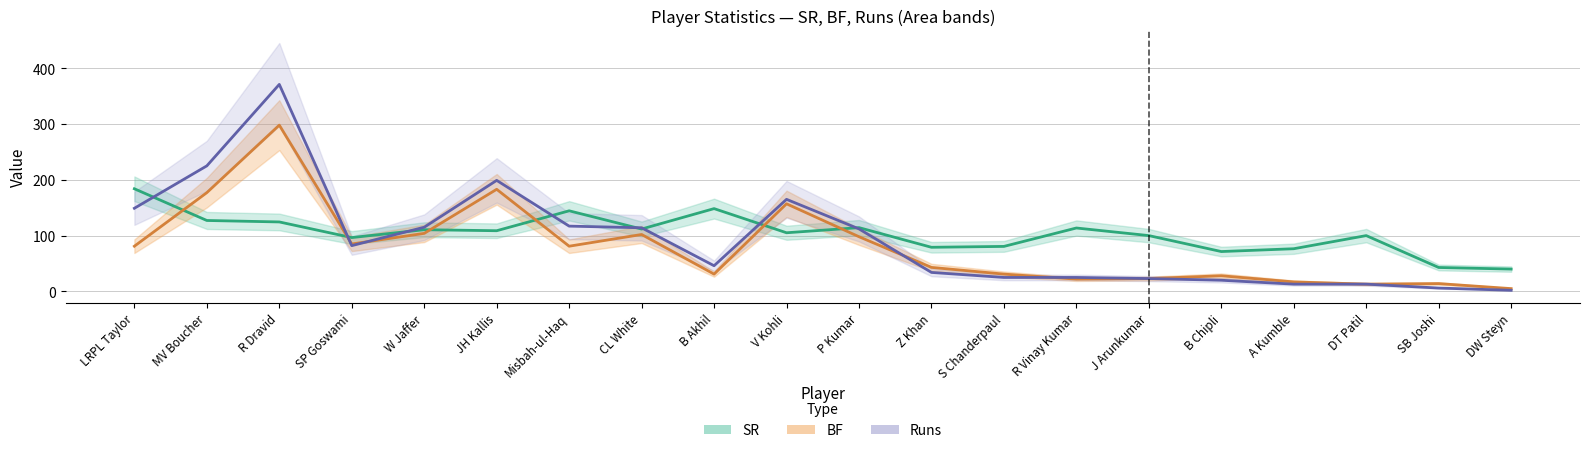

Reading left to right, transcribe all the data shown in this chart.

SR: 183.9	127.1	124.5	96.5	110.6	108.7	144.4	111.8	148.4	105.1	114.3	79.1	80.6	113.6	100.0	71.4	76.5	100.0	42.9	40.0
Runs: 149.0	225.0	371.0	82.0	115.0	199.0	117.0	114.0	46.0	165.0	112.0	34.0	25.0	25.0	23.0	20.0	13.0	13.0	6.0	2.0
BF: 81.0	177.0	298.0	85.0	104.0	183.0	81.0	102.0	31.0	157.0	98.0	43.0	31.0	22.0	23.0	28.0	17.0	13.0	14.0	5.0